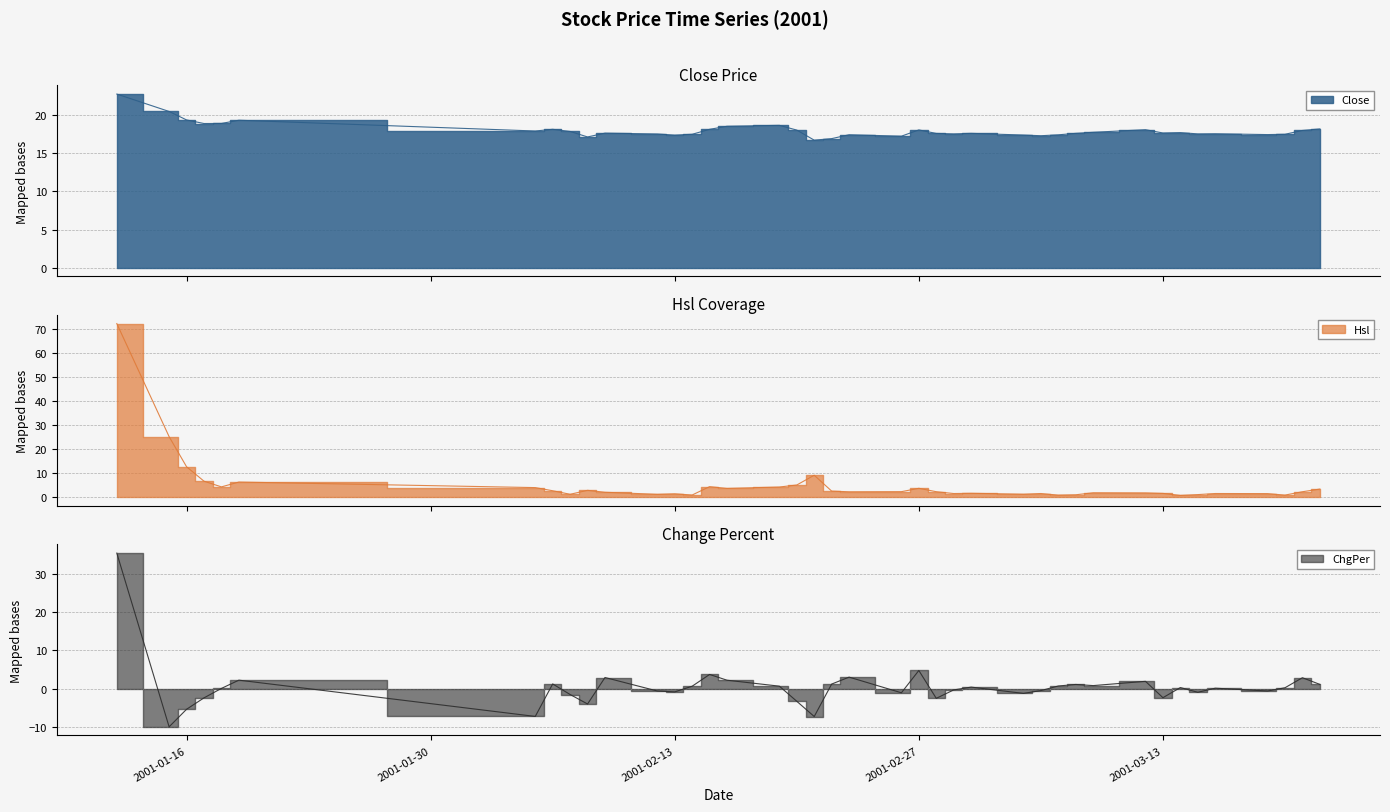

The Hsl series shows 3.7 at 2001-02-16. True or false?

True